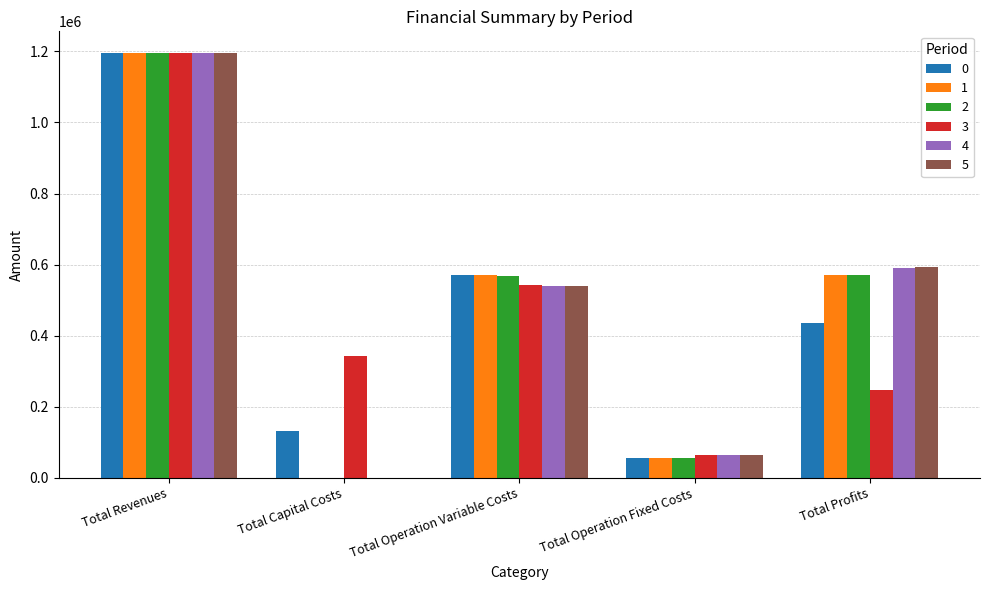

At which category is the sum across all series the highest?

Total Revenues